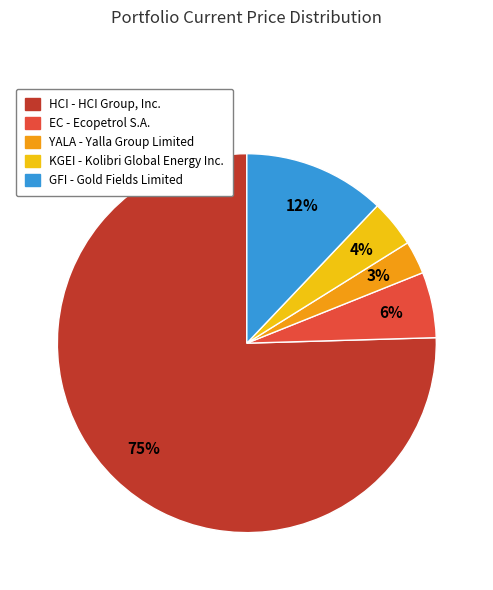

True or false: HCI accounts for 75% of the total.

True